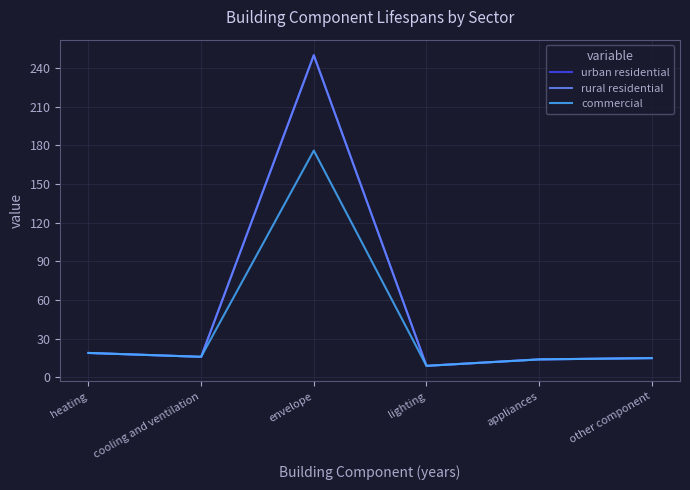

Does the chart have visible grid lines?

Yes